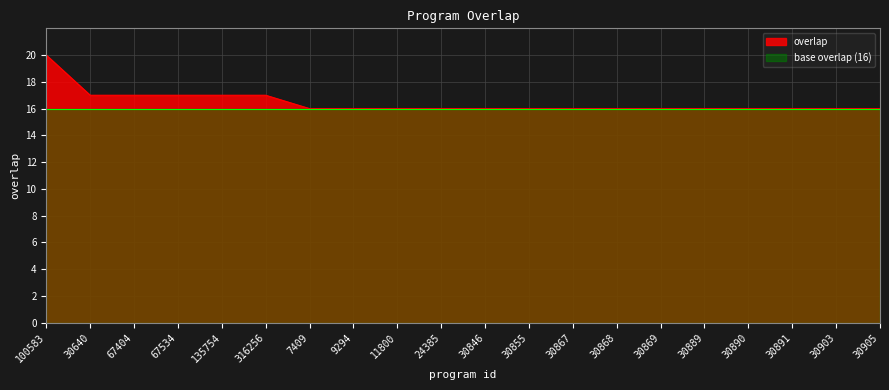

How many lines are shown in the chart?

2